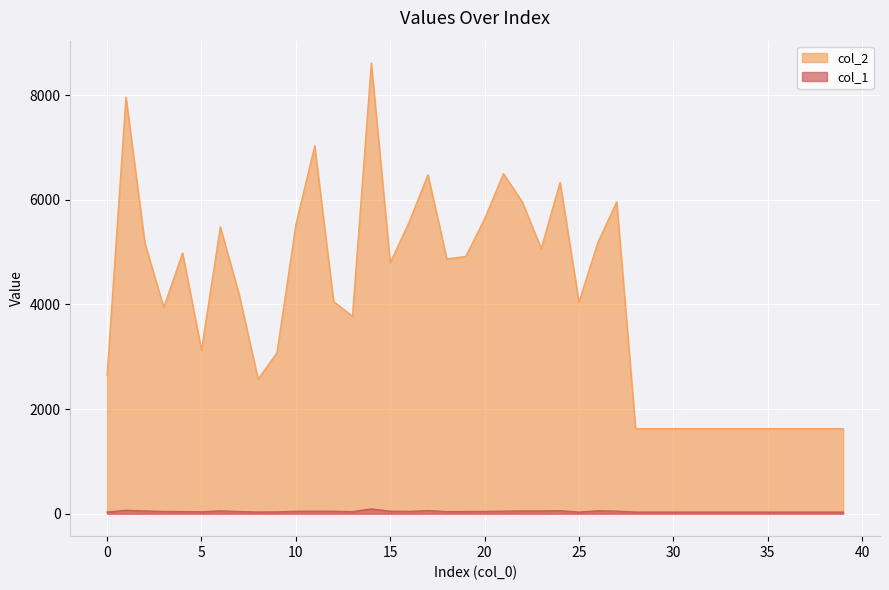

What is the value of the col_1 point at the 1st from the left?

30